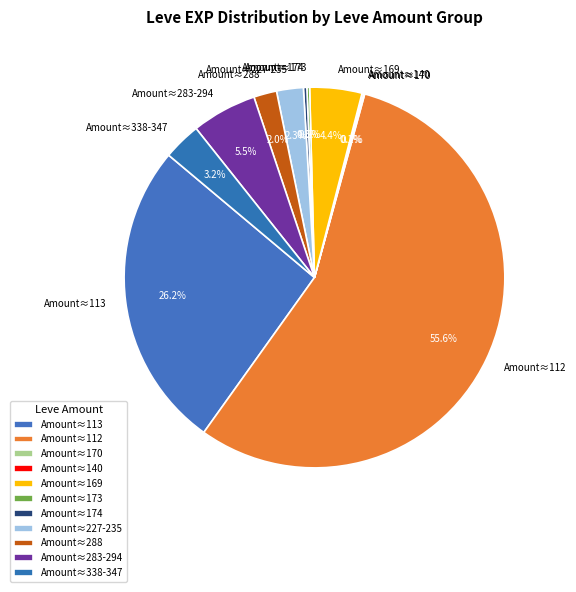

What is the ratio of the value at Amount≈113 to the value at Amount≈112?

0.5